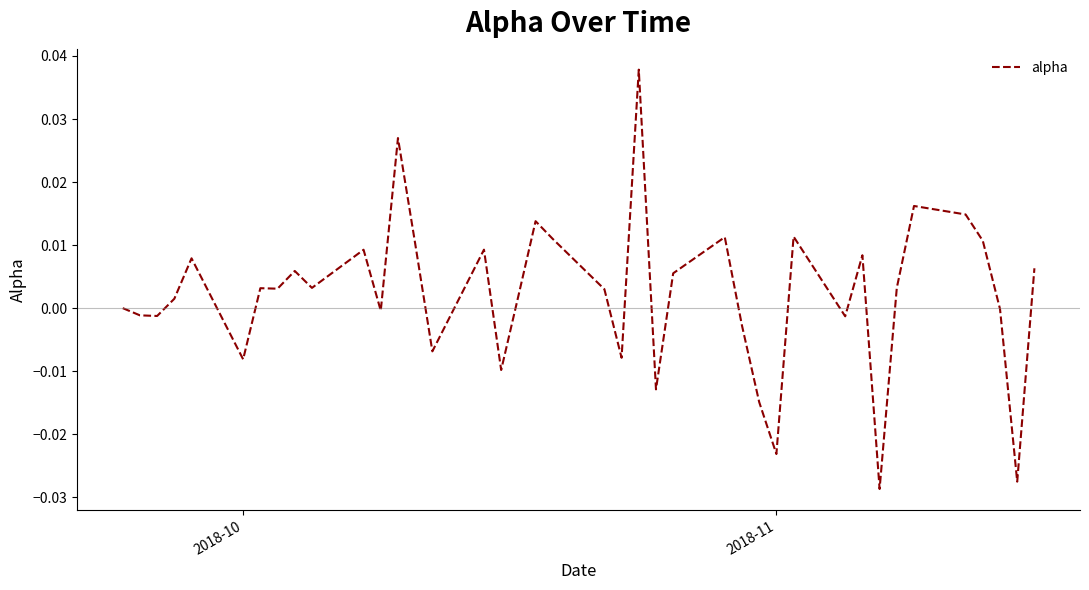

Count the number of categories in the chart.

40